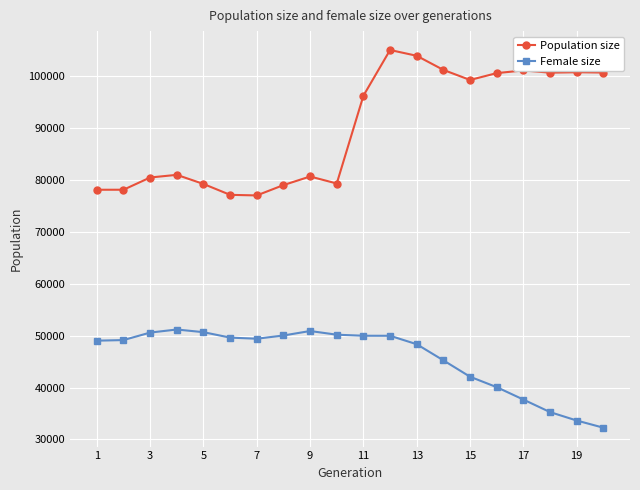

Which series has the largest total across all categories?

Population size